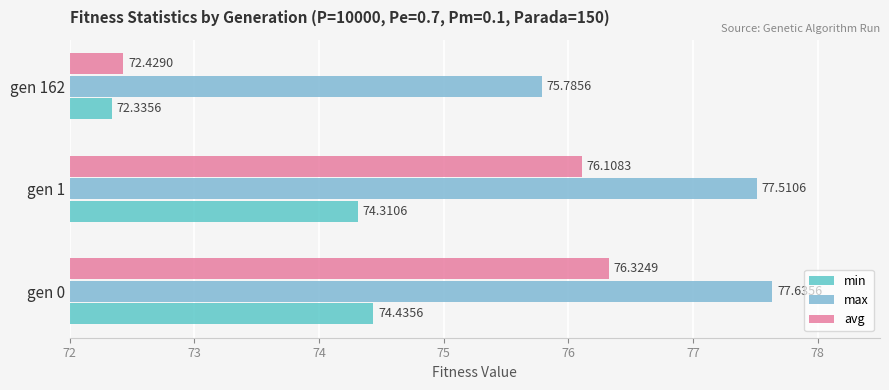

How many max values are between 75 and 77?

1